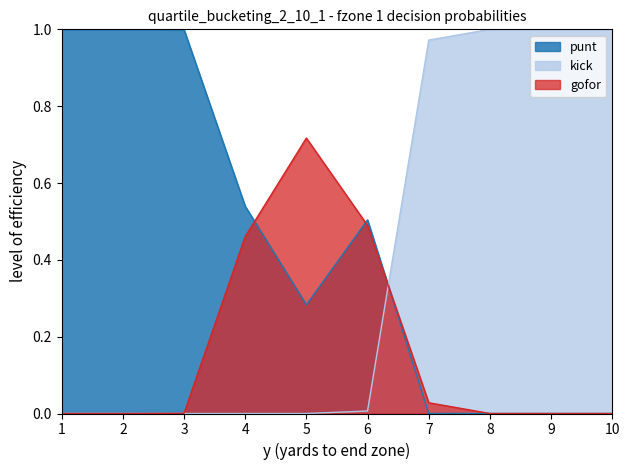

What is the sum of all kick values?

4.0